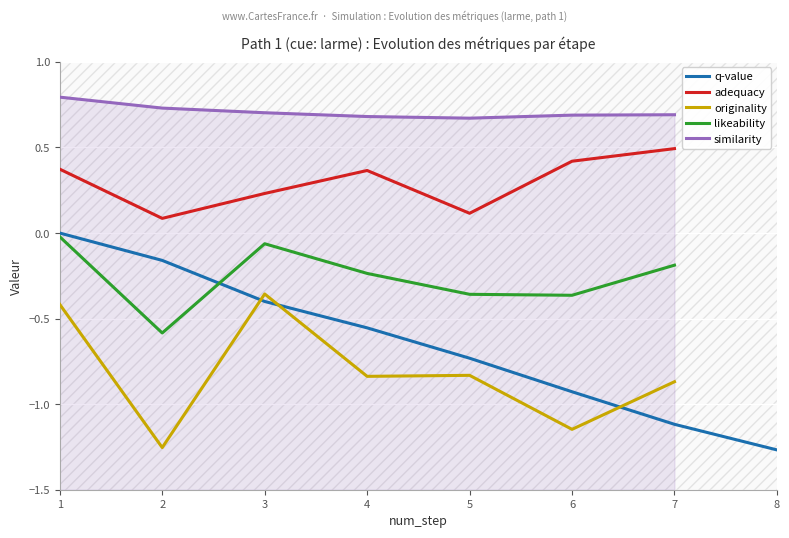

True or false: similarity and originality cross at least once.

False